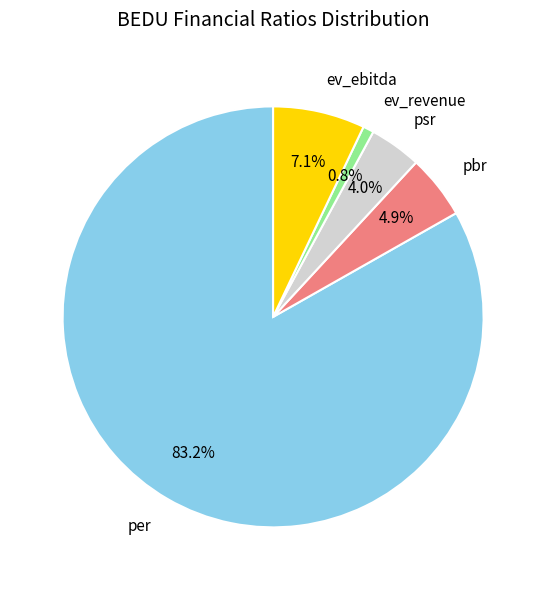

To the nearest percent, what percentage of the pie is ev_ebitda?

7%